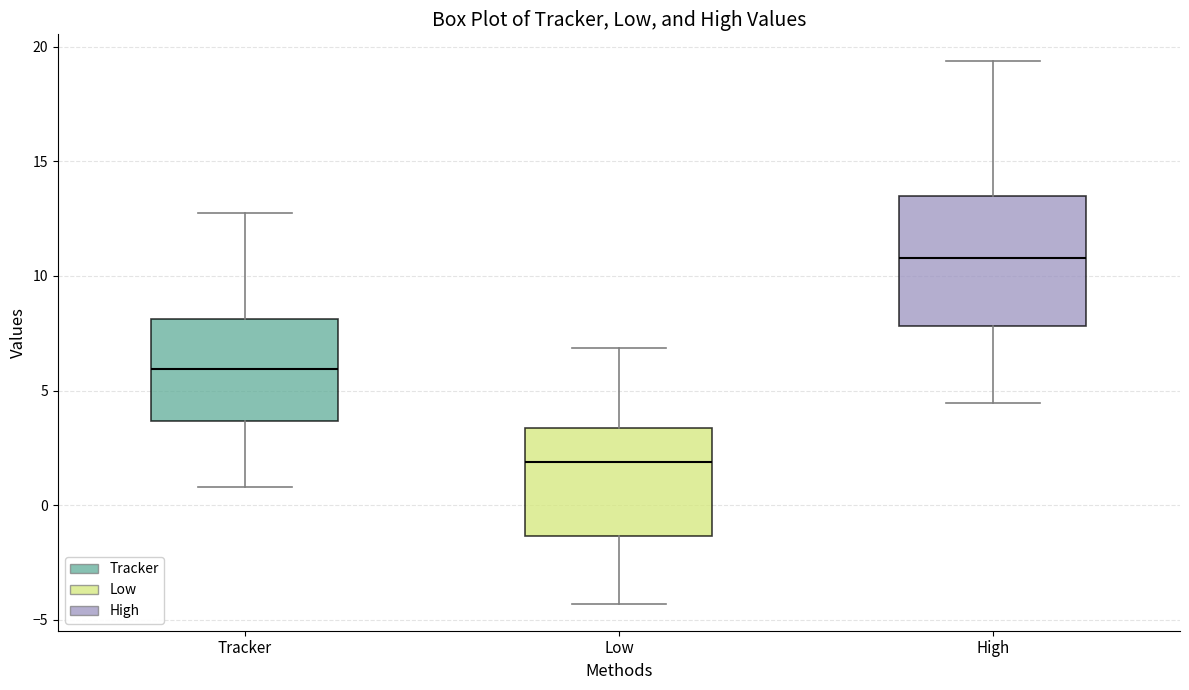

Reading left to right, read every box against the y-axis: the position of its median line, the range the box covers, and the ends of its whiskers. The values are not printed on the chart, so give them approximately, as read against the axis.

Tracker: median 6.0, box 3.5 to 8.0, whiskers 1.0 to 13.0
Low: median 2.0, box -1.5 to 3.5, whiskers -4.5 to 7.0
High: median 11.0, box 8.0 to 13.5, whiskers 4.5 to 19.5